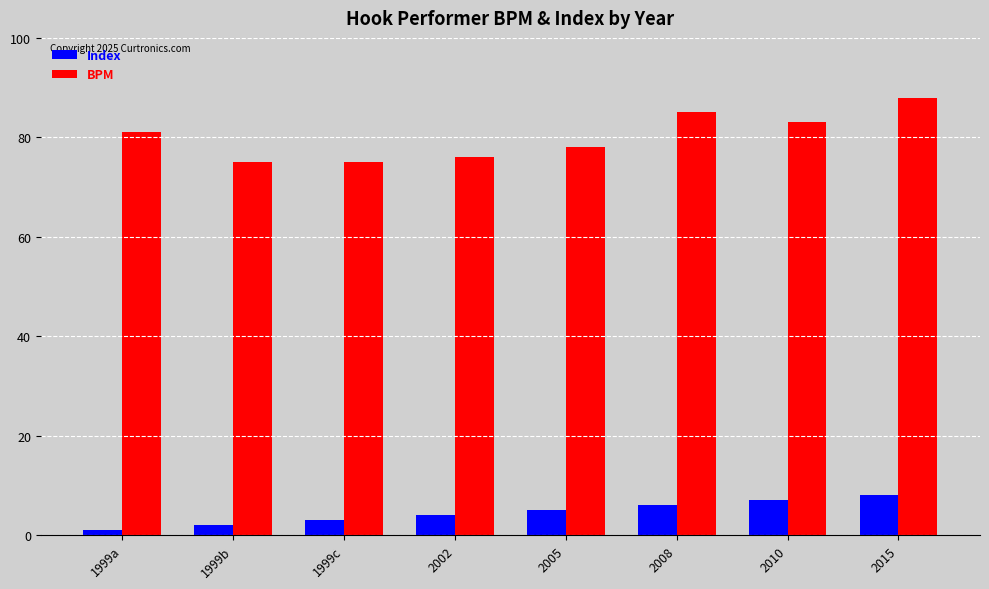

Rank the series by their average value, from lowest to highest.

Index, BPM